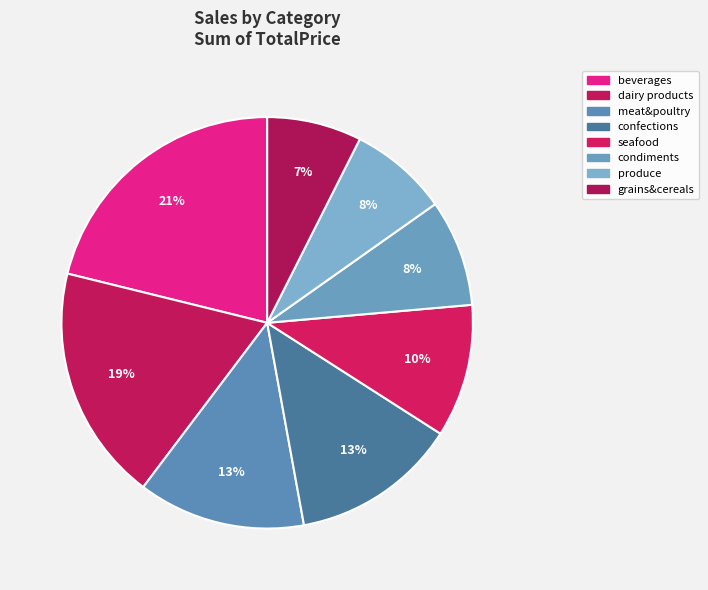

How many segments does this pie chart have?

8